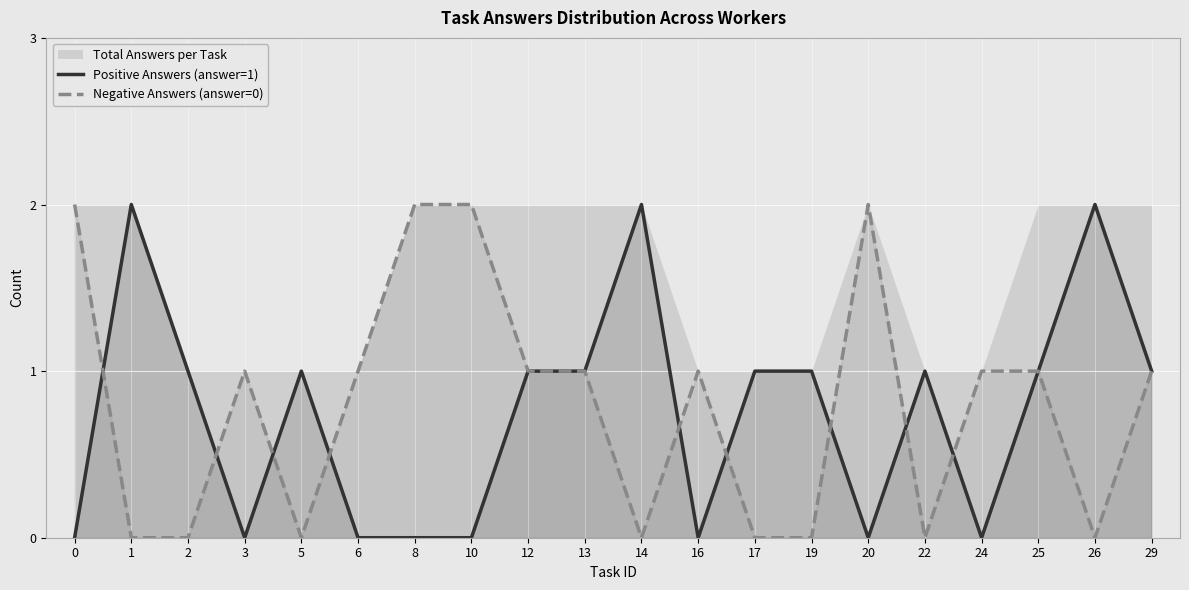

What is the difference between the second highest and second lowest values in the Negative Answers (answer=0) series?

2